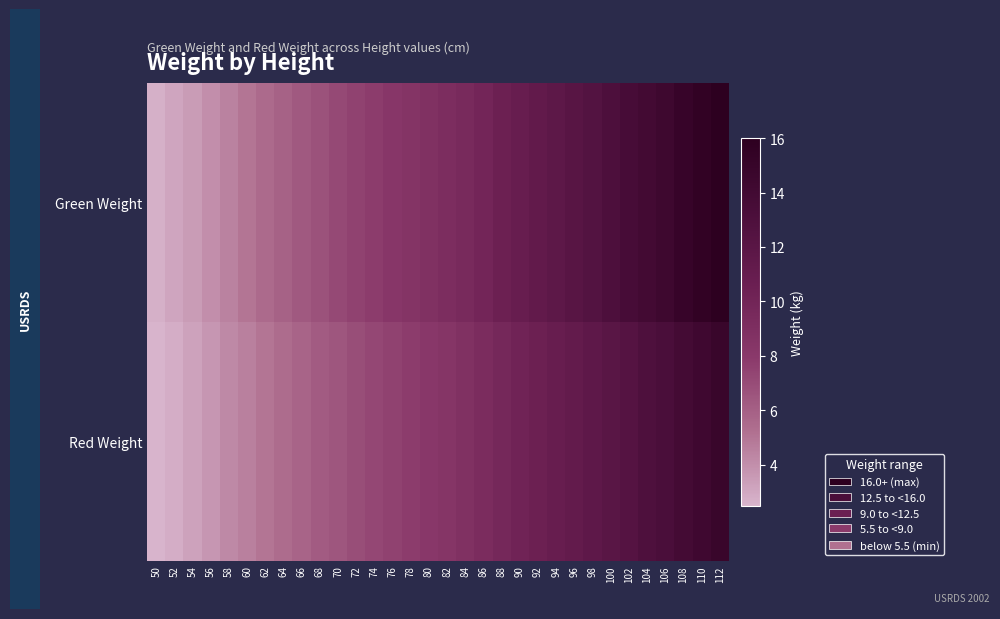

Reading left to right, transcribe all the data shown in this chart.

Green Weight: 50=2.7	52=3.1	54=3.5	56=4.0	58=4.5	60=5.0	62=5.5	64=5.9	66=6.3	68=6.7	70=7.1	72=7.5	74=7.8	76=8.2	78=8.5	80=8.8	82=9.1	84=9.5	86=9.9	88=10.5	90=10.9	92=11.3	94=11.7	96=12.1	98=12.5	100=13.0	102=13.5	104=13.9	106=14.4	108=15.0	110=15.5	112=16.0
Red Weight: 50=2.5	52=2.8	54=3.2	56=3.7	58=4.2	60=4.6	62=5.0	64=5.4	66=5.8	68=6.2	70=6.5	72=6.9	74=7.2	76=7.5	78=7.8	80=8.1	82=8.4	84=8.8	86=9.2	88=9.7	90=10.1	92=10.5	94=10.9	96=11.2	98=11.6	100=12.0	102=12.4	104=12.9	106=13.3	108=13.8	110=14.3	112=14.8